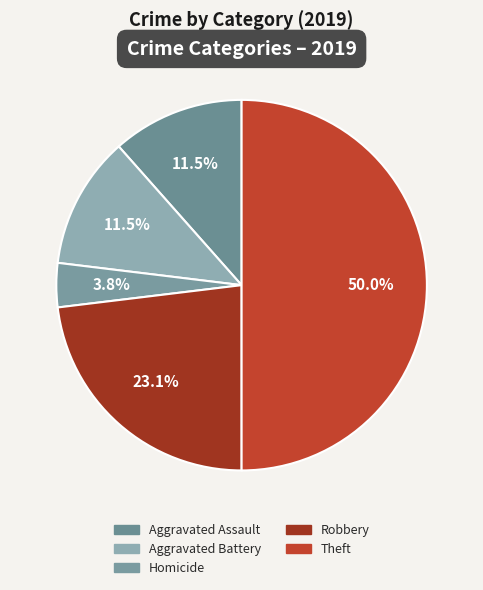

What is the largest slice in the pie chart?

Theft